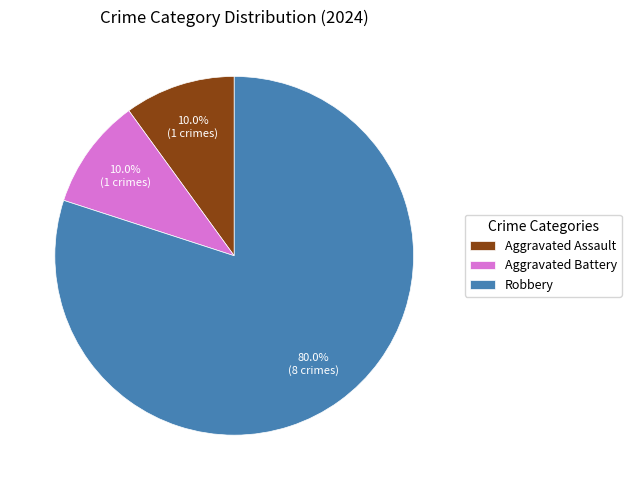

What is the majority slice?

Robbery